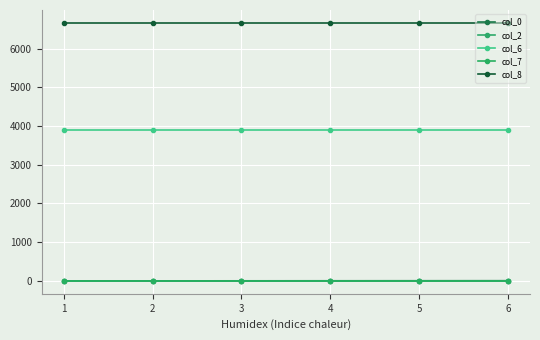

True or false: col_2 and col_7 intersect in this chart.

False